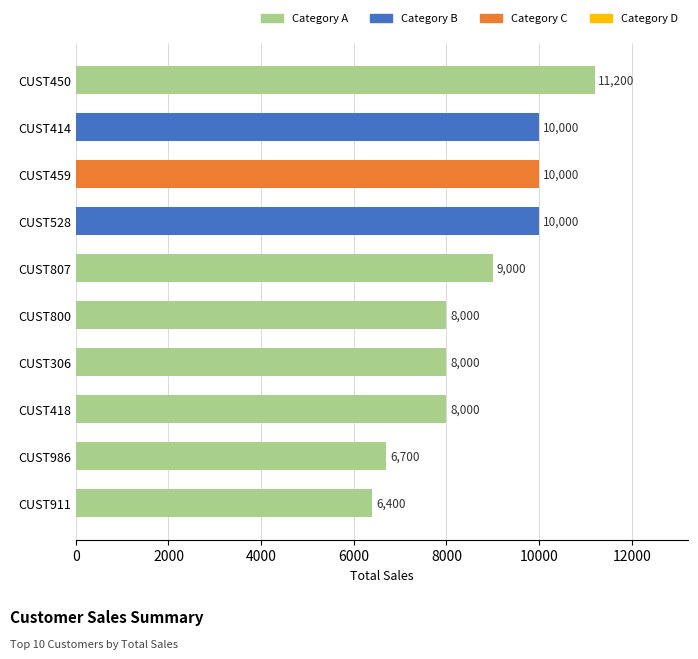

The value at CUST459 is 3400. True or false?

False